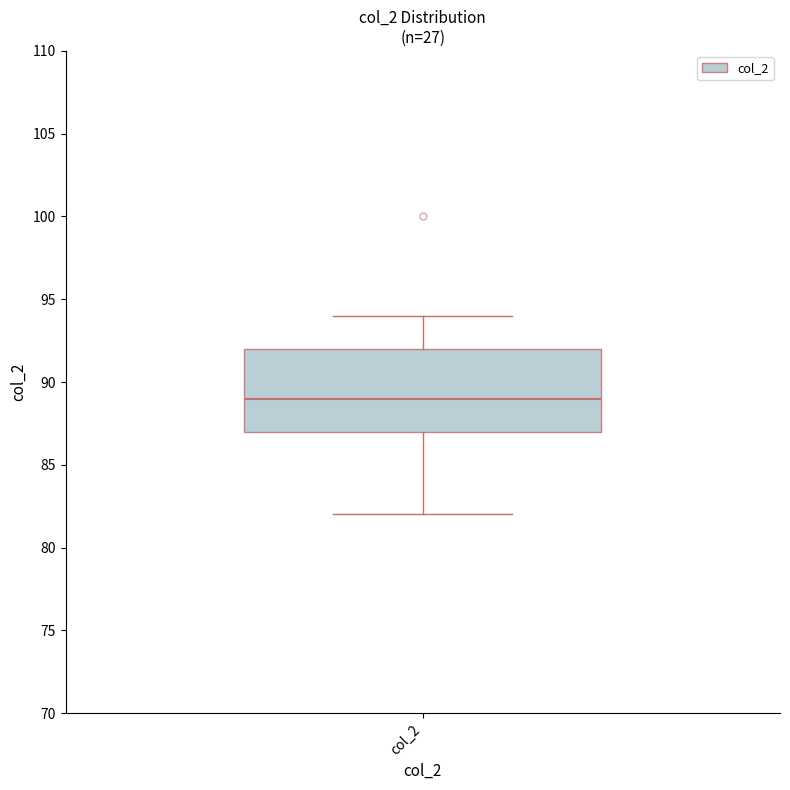

Read this box plot against the y-axis: the position of the median line, the range covered by the box, and the ends of both whiskers. The values are not printed on the chart, so give them approximately, as read against the axis.

median 89, box 87 to 92, whiskers 82 to 94